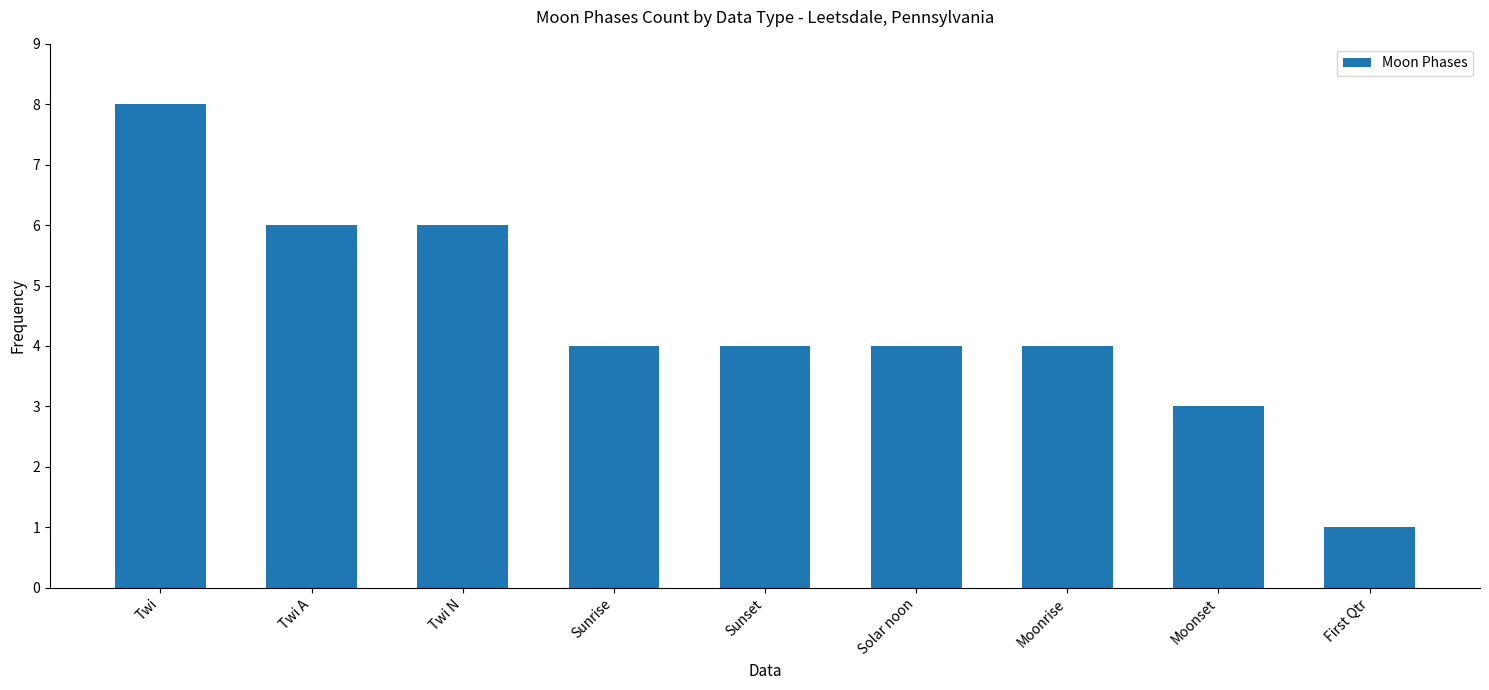

What is the maximum value shown in the chart?

8